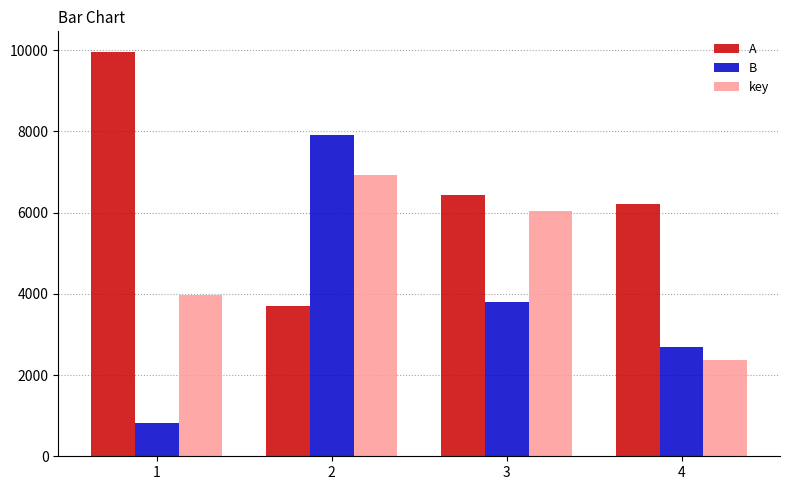

How many bars are there in total?

12